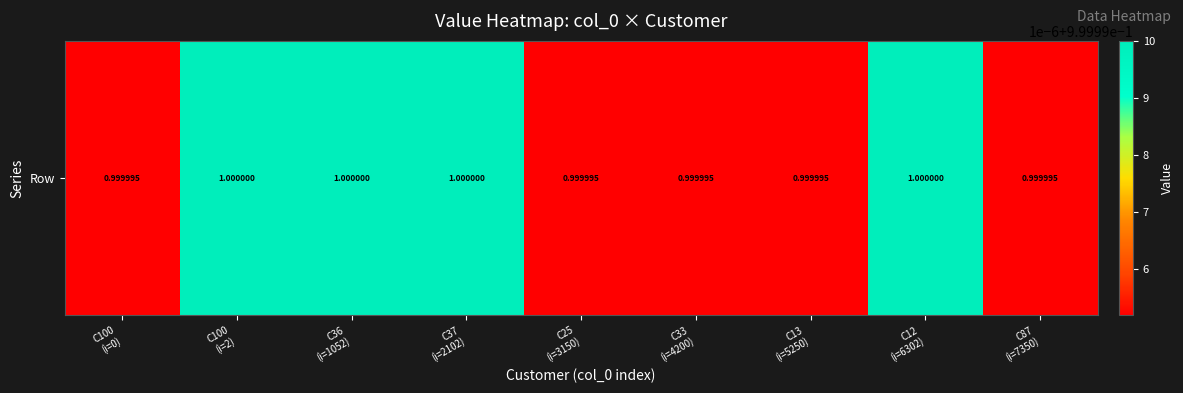

Which label corresponds to the smallest value in the chart?

C100
(i=0)